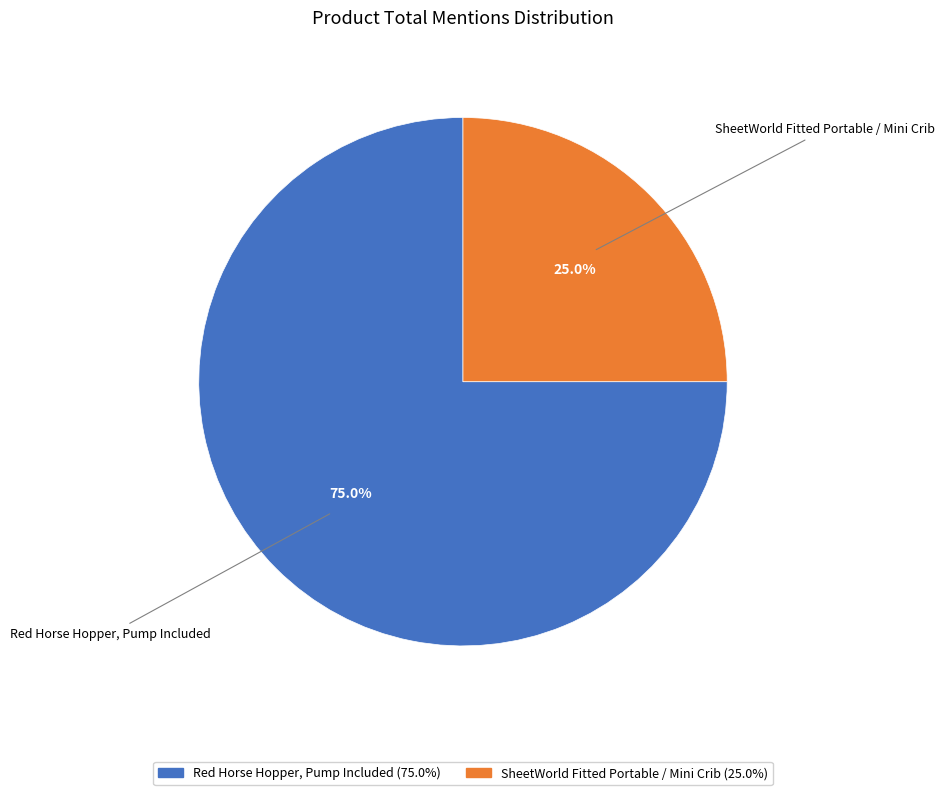

To the nearest percent, what is the combined percentage of SheetWorld Fitted Portable / Mini Crib and Red Horse Hopper, Pump Included?

100%